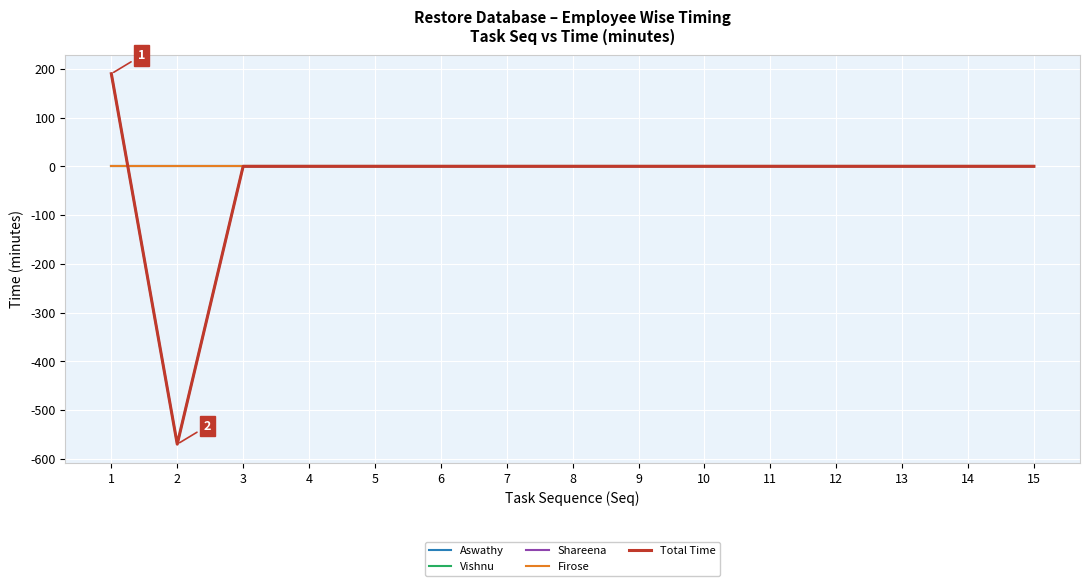

True or false: Total Time and Aswathy intersect in this chart.

False